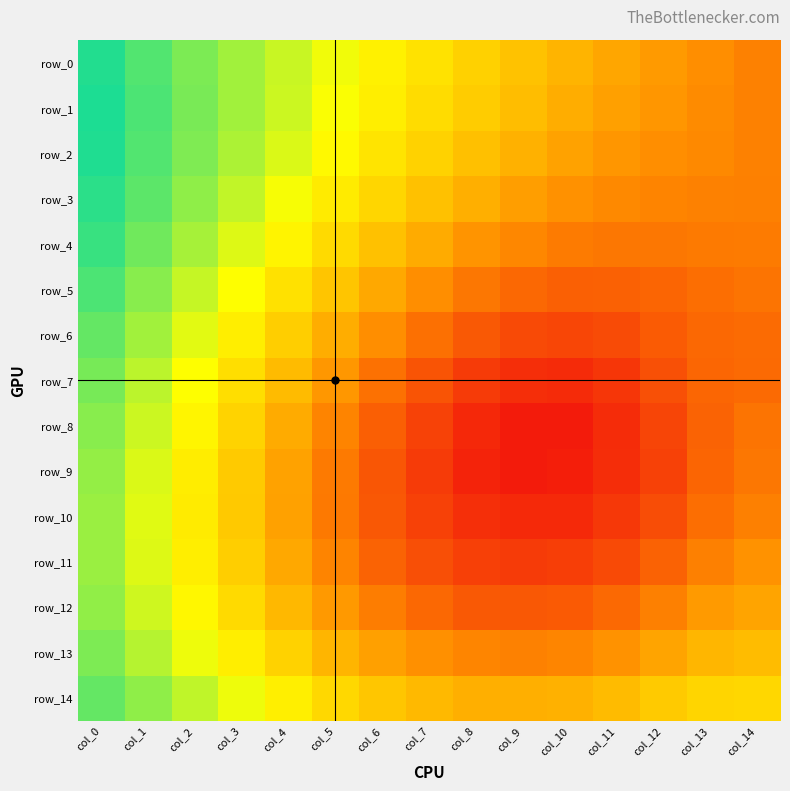

Which category has the lowest value in the row_2 series?

col_14